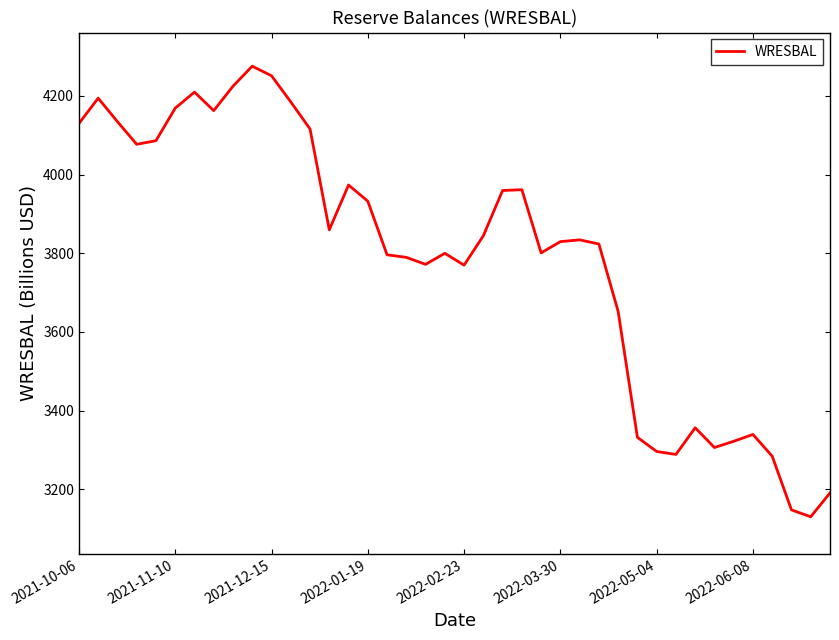

What is the difference between the maximum and minimum values?

1145.7